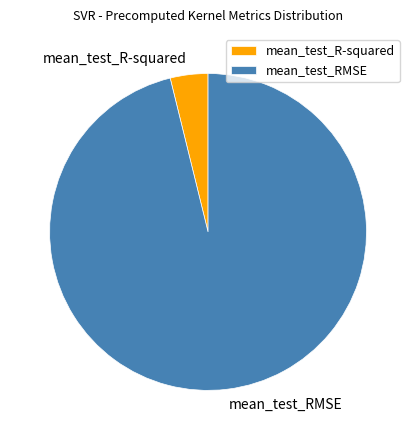

How many slices are in this pie chart?

2